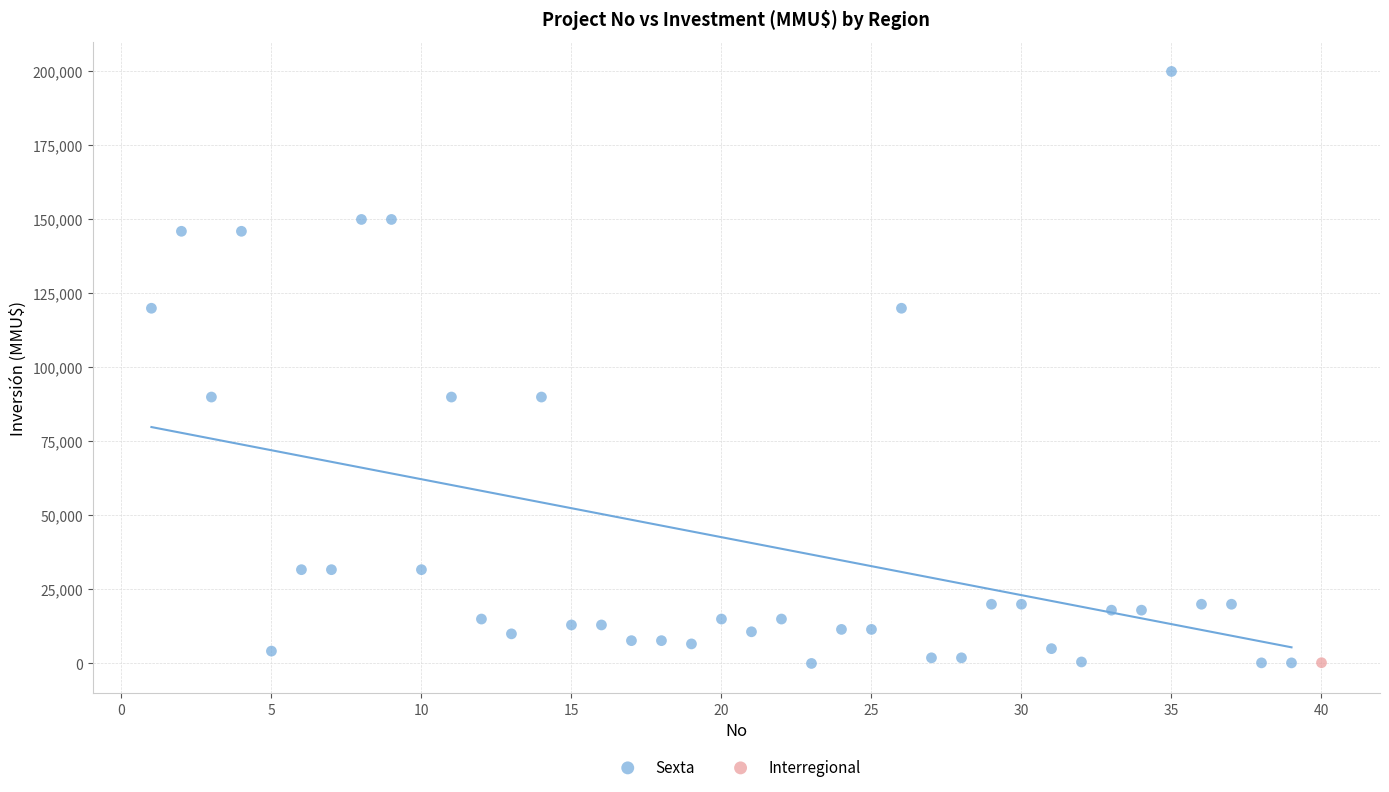

What are all the series names shown in the legend?

Sexta, Interregional